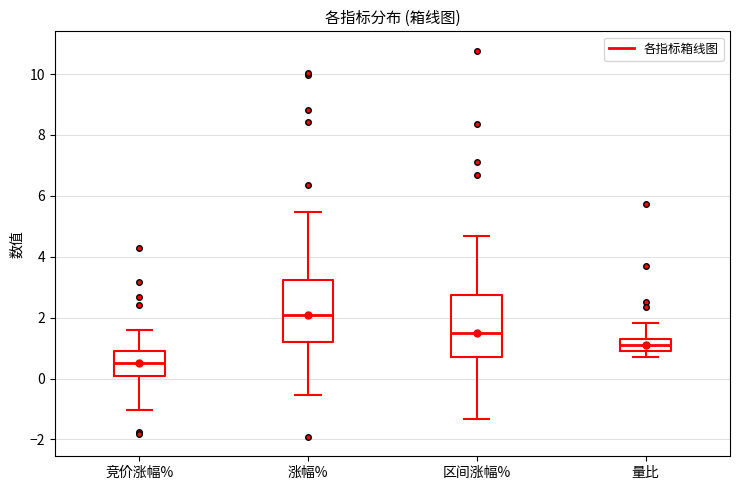

Reading left to right, transcribe this box plot: for each box, give where its median line is, the range the box spans, and where its two whiskers end, as read against the y-axis. The values are not printed on the chart, so give them approximately, as read against the axis.

竞价涨幅%: median 0.6, box 0.0 to 1.0, whiskers -1.0 to 1.6
涨幅%: median 2.0, box 1.2 to 3.2, whiskers -0.6 to 5.4
区间涨幅%: median 1.4, box 0.8 to 2.8, whiskers -1.4 to 4.6
量比: median 1.0 (inside the box), box 1.0 to 1.2, whiskers 0.6 to 1.8